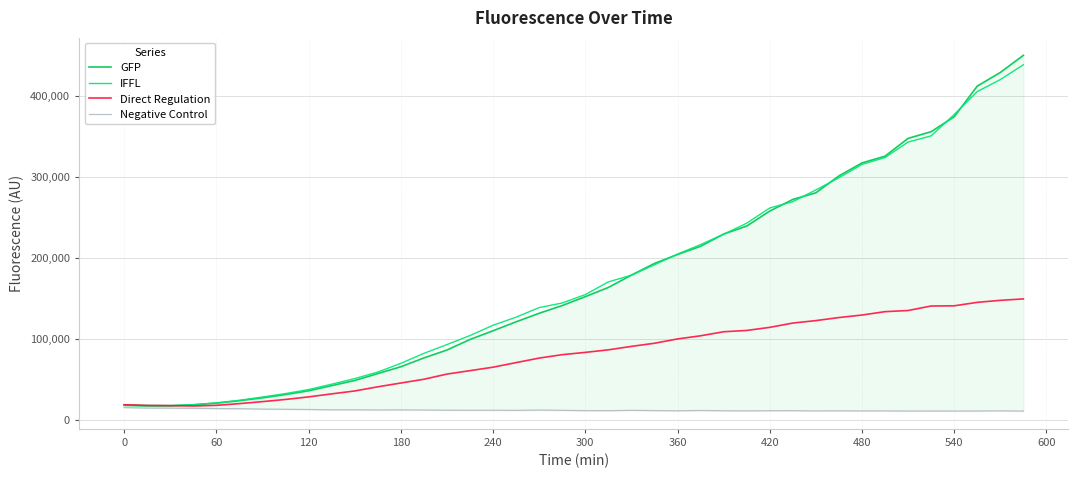

What is the highest value of the Direct Regulation series?

149531